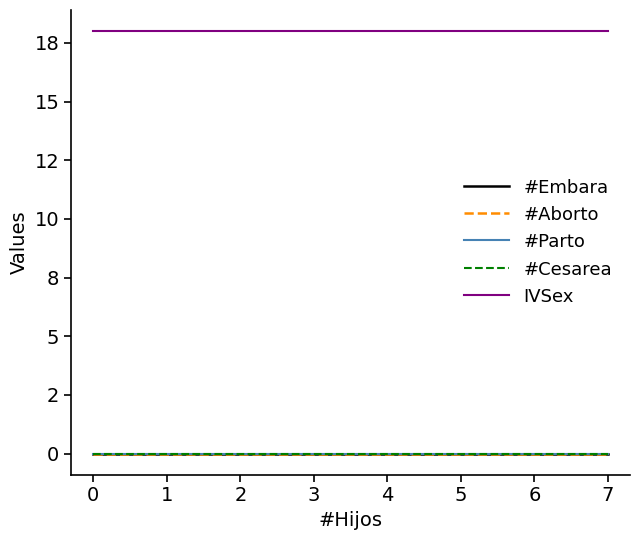

Is the value of #Cesarea at 2 greater than the value of #Embara at 6?

No